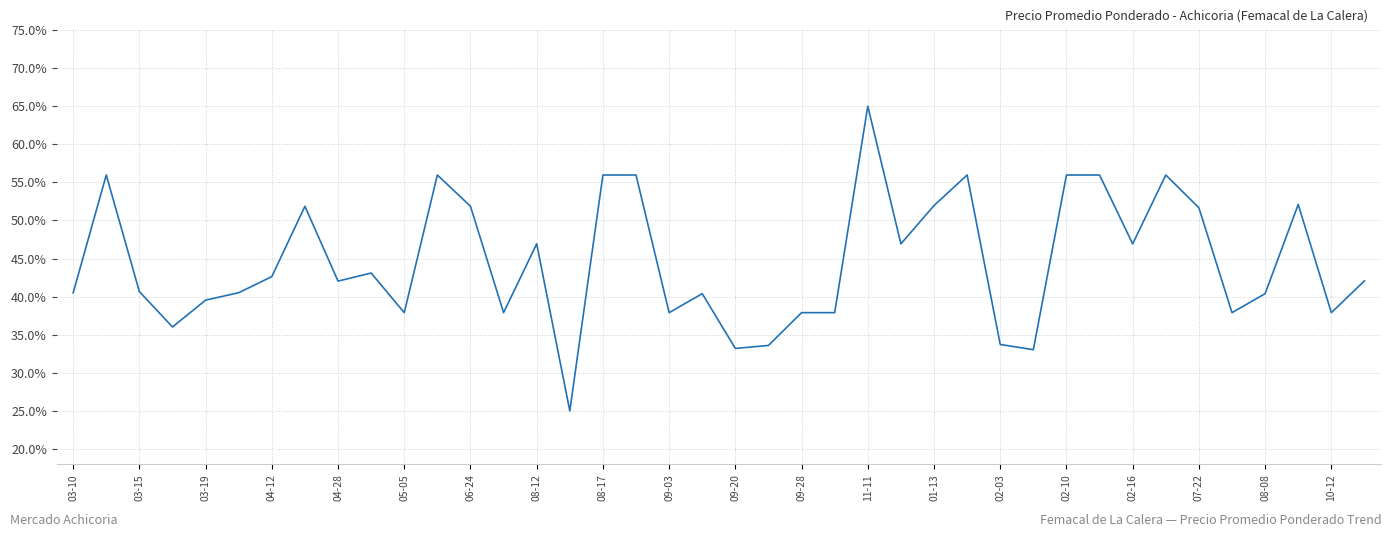

What is the smallest value displayed?

25.0